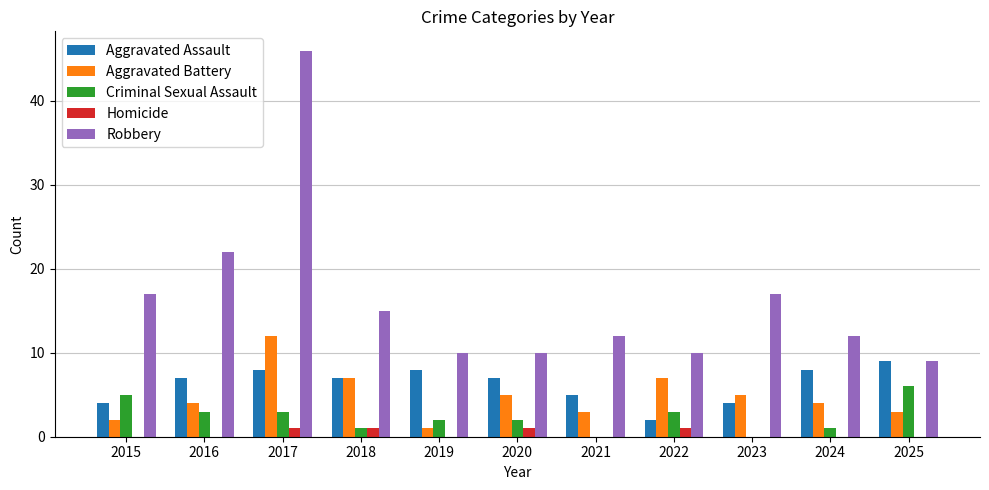

What are all the series names shown in the legend?

Aggravated Assault, Aggravated Battery, Criminal Sexual Assault, Homicide, Robbery